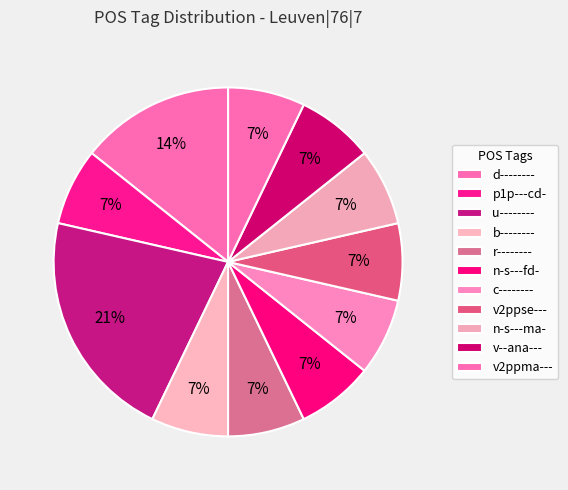

Does any single category account for the majority?

No